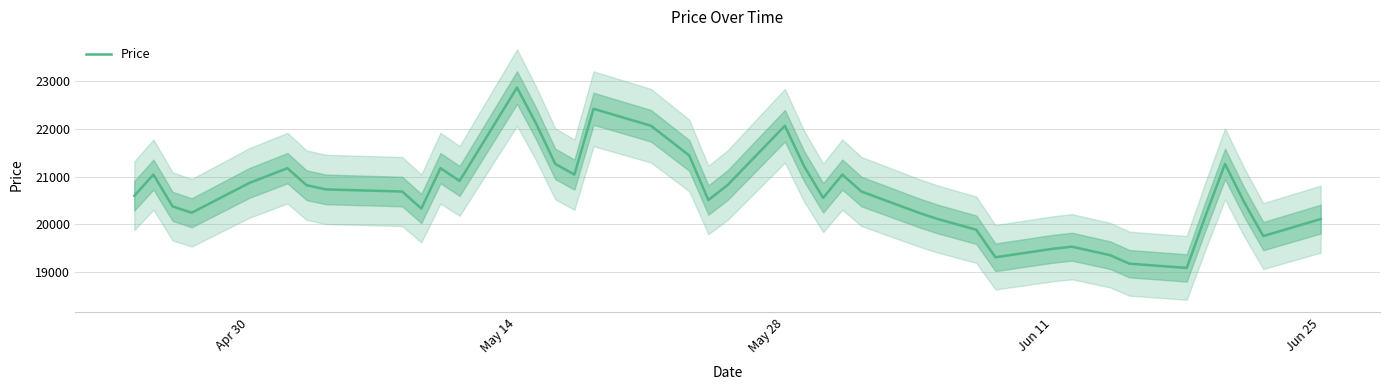

How many data points are less than 20691?

19